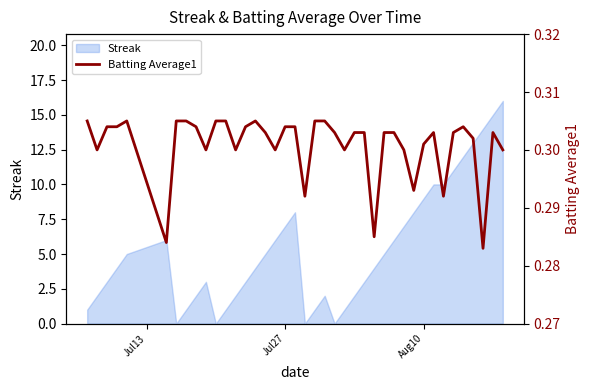

Count the values in the range 0 to 1.

40